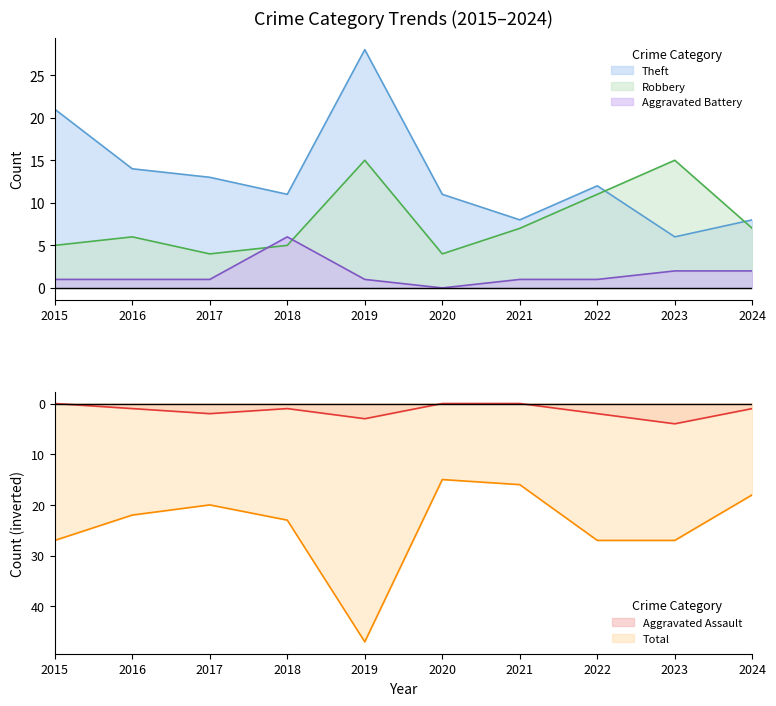

True or false: Total has more than 0 points higher than both neighbors.

True